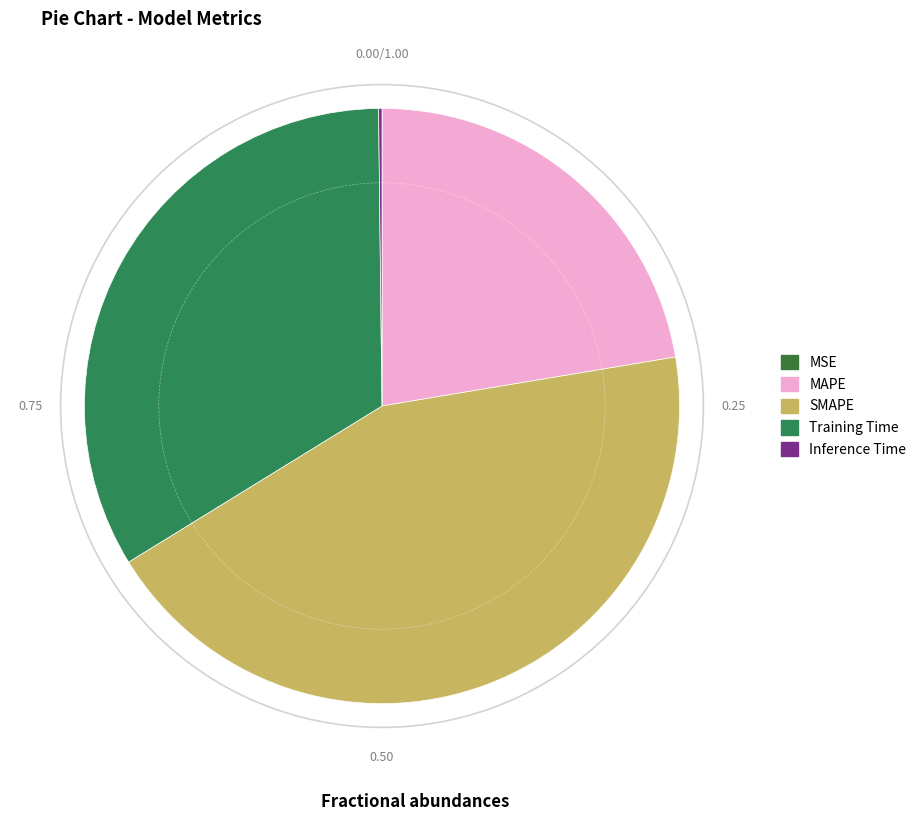

How many segments does this pie chart have?

5